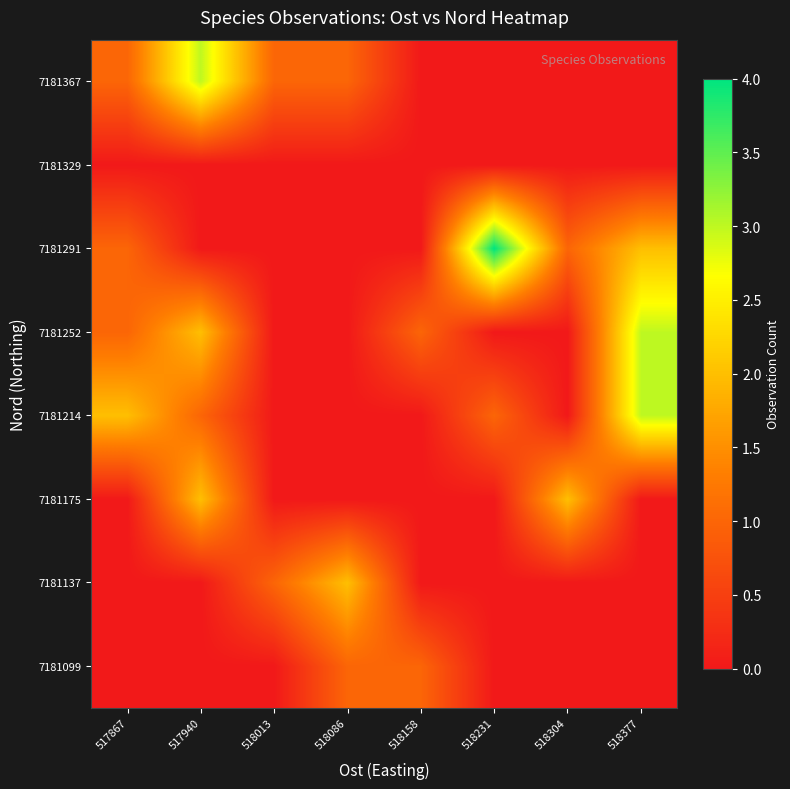

Reading right to left, extract all data points from this chart.

7181099: 518377=0	518304=0	518231=0	518158=1	518086=1	518013=0	517940=0	517867=0
7181137: 518377=0	518304=0	518231=0	518158=0	518086=2	518013=1	517940=0	517867=0
7181175: 518377=0	518304=2	518231=0	518158=0	518086=0	518013=0	517940=2	517867=0
7181214: 518377=3	518304=0	518231=1	518158=0	518086=0	518013=0	517940=1	517867=2
7181252: 518377=3	518304=0	518231=0	518158=1	518086=0	518013=0	517940=2	517867=1
7181291: 518377=2	518304=1	518231=4	518158=0	518086=0	518013=0	517940=0	517867=1
7181329: 518377=0	518304=0	518231=0	518158=0	518086=0	518013=0	517940=0	517867=0
7181367: 518377=0	518304=0	518231=0	518158=0	518086=1	518013=1	517940=3	517867=1